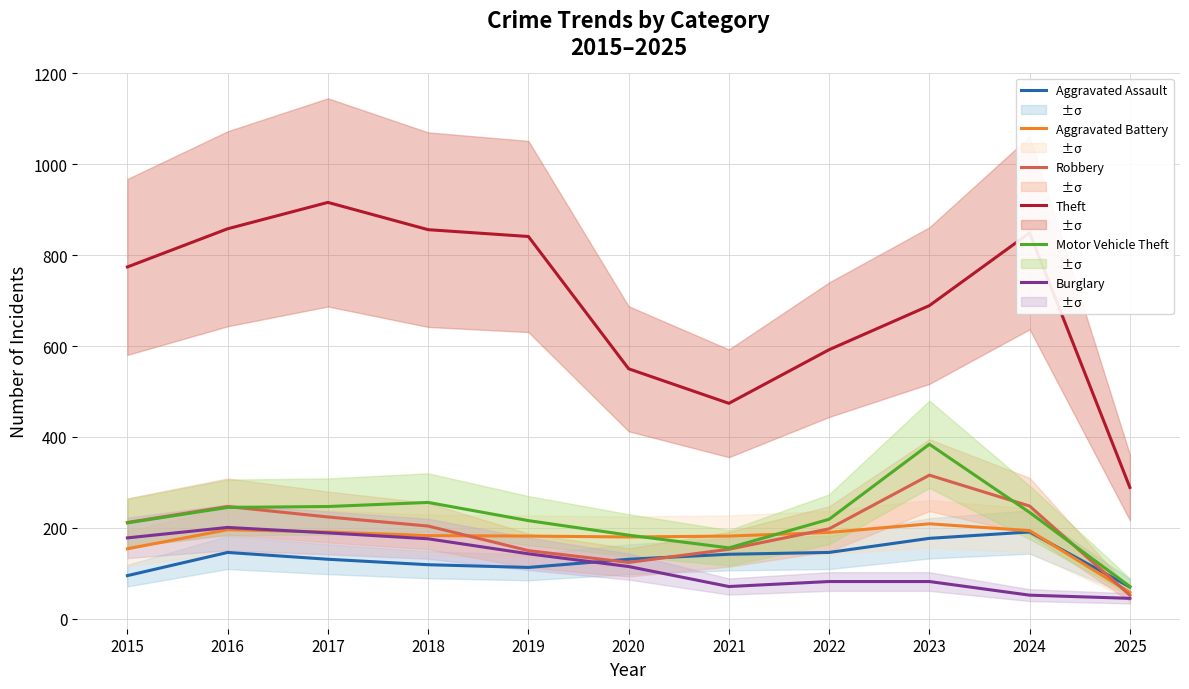

At how many categories does at least one series exceed 392?

10